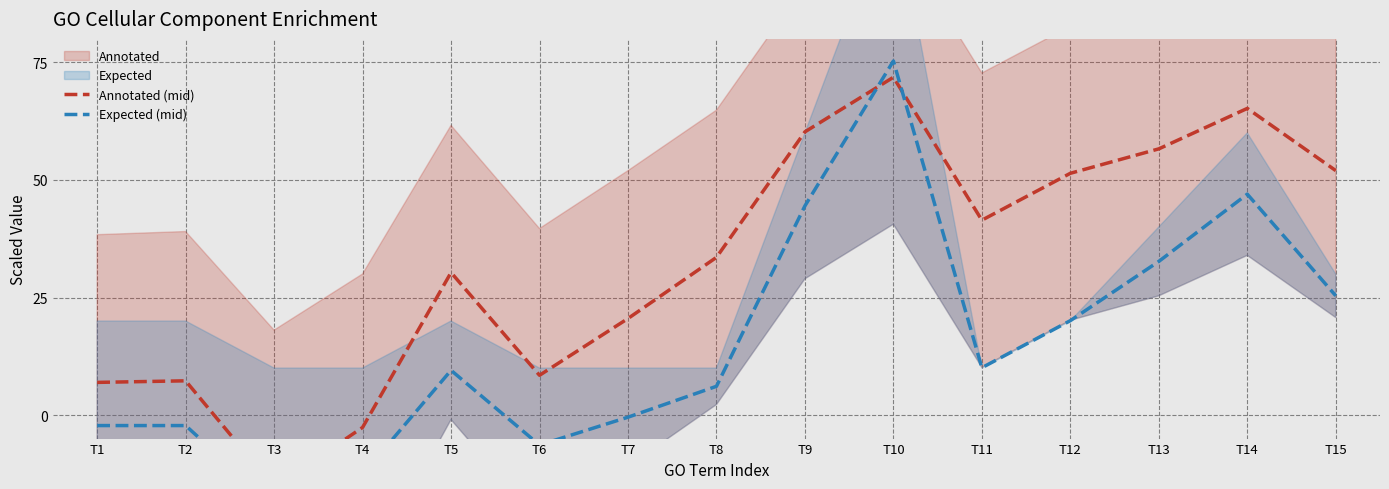

Is it true that Expected (mid) equals 32.1 at T10?

False